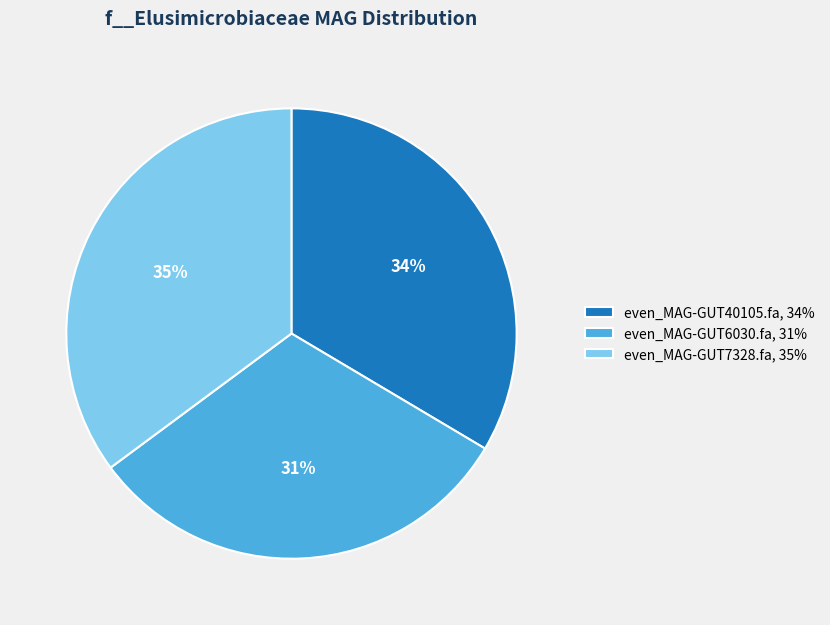

To the nearest percent, what is the difference between the largest and smallest slice percentages?

4%